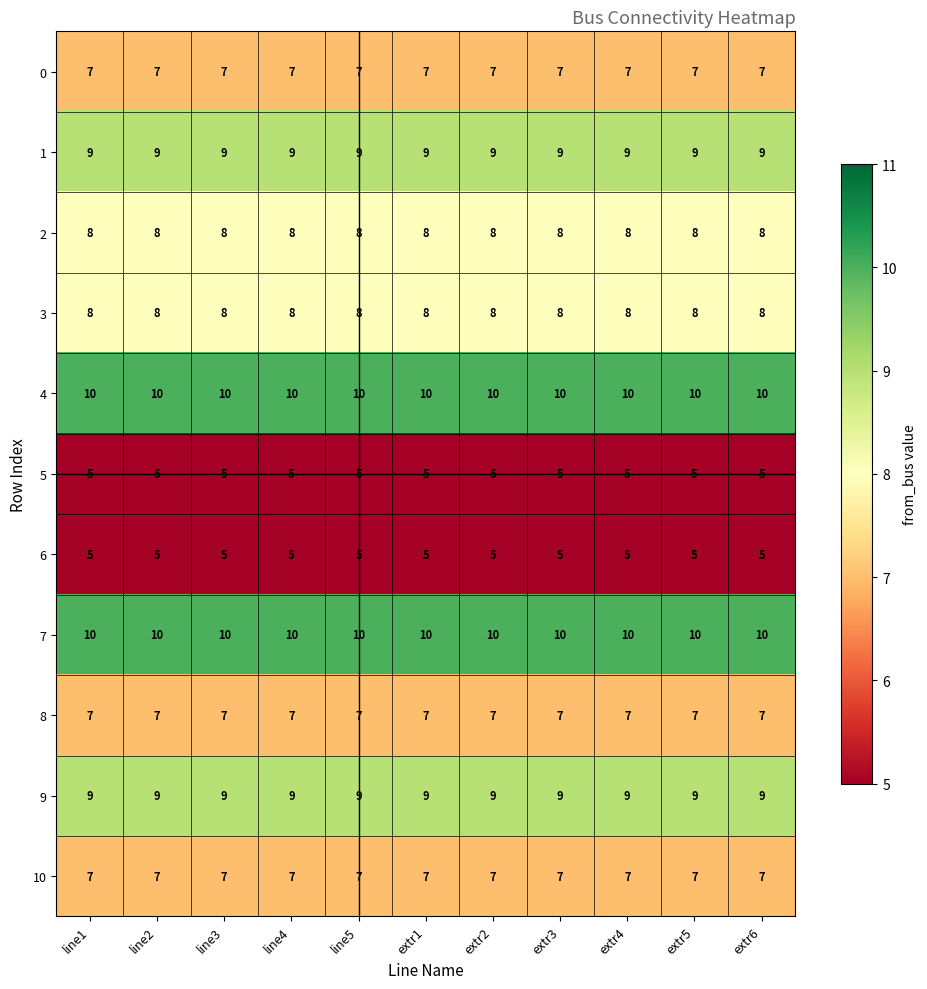

What is the minimum value for 6?

5